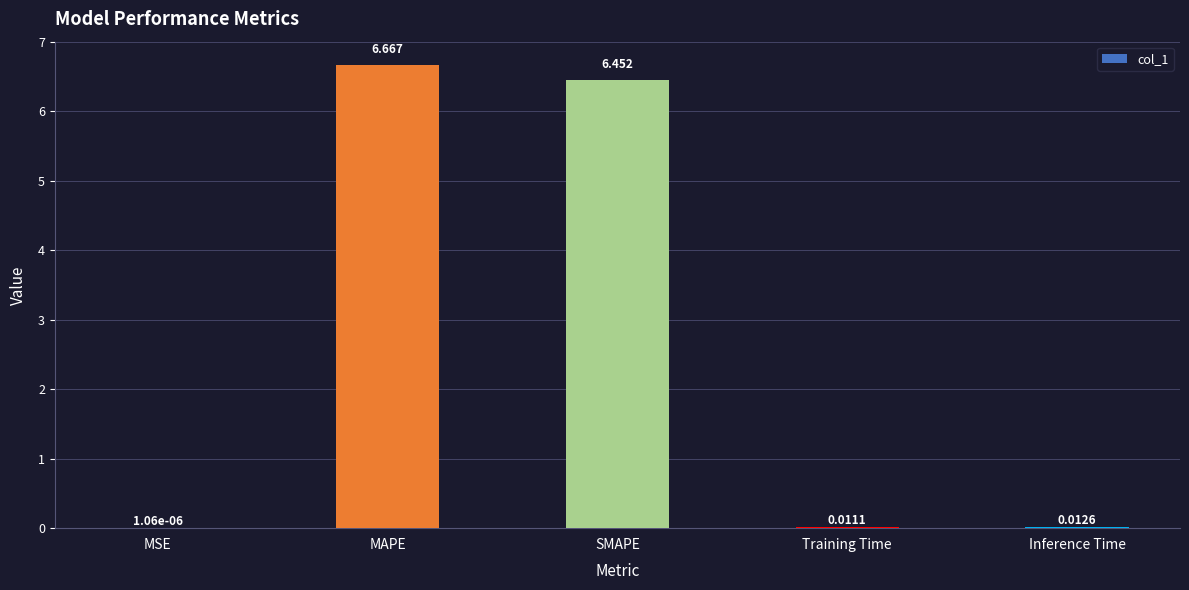

Which has a higher value, MAPE or Training Time?

MAPE